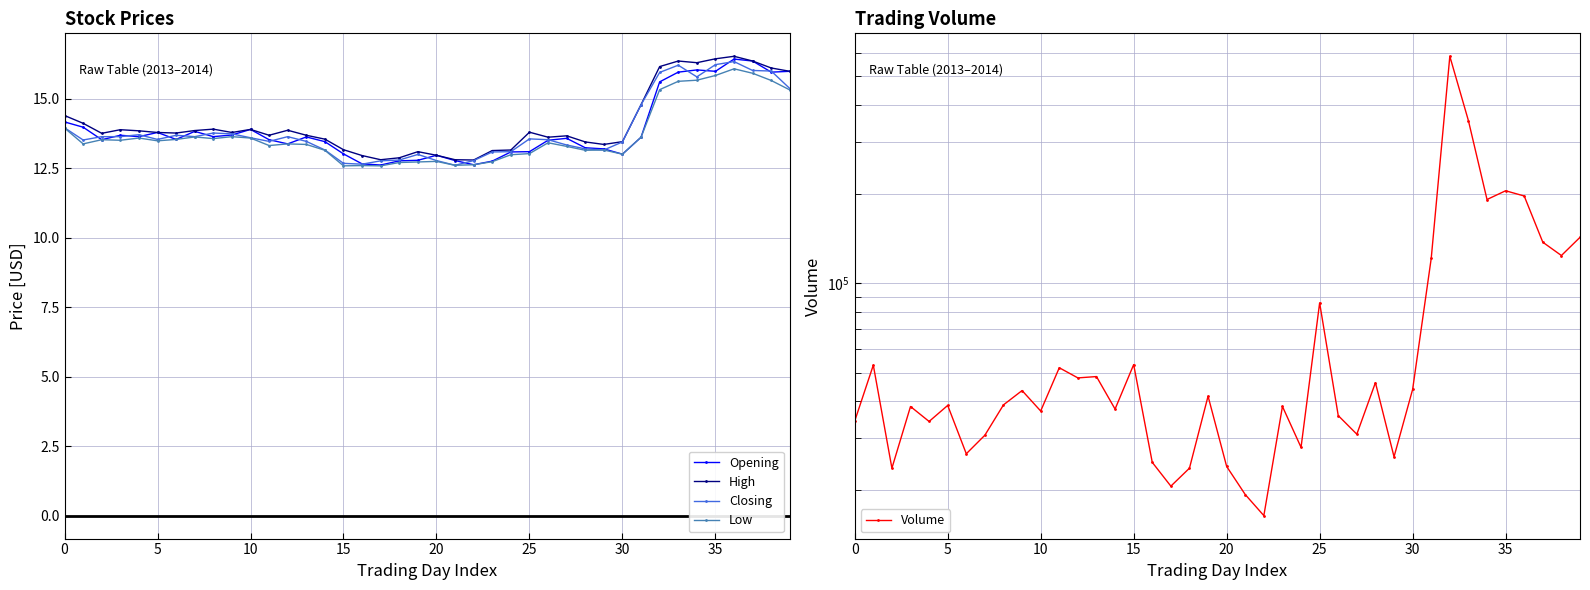

True or false: Opening has more than 1 points higher than both neighbors.

True